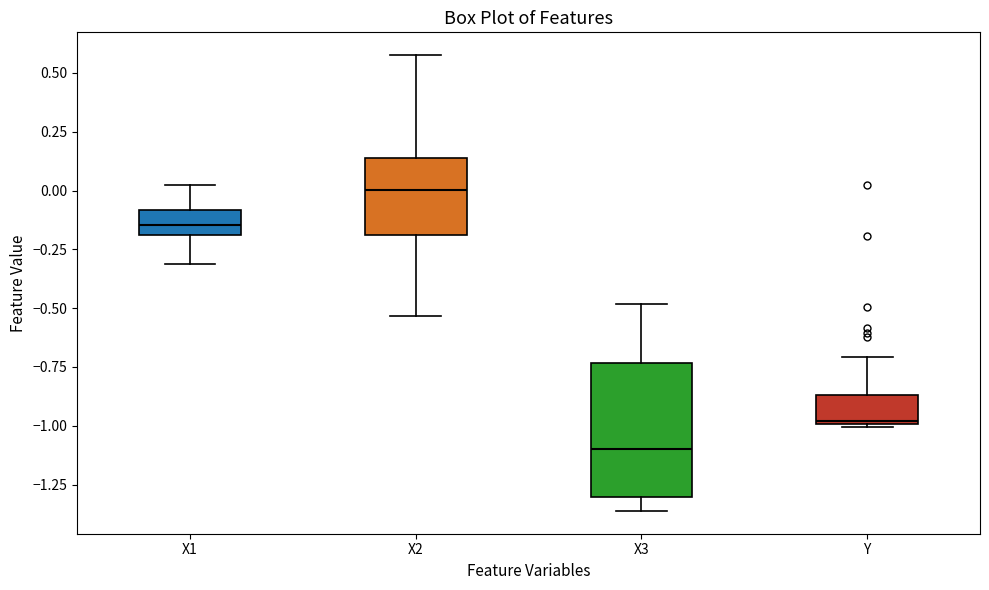

Where does the lower whisker of the box for X1 end on the y-axis? The values are not printed on the chart, so give them approximately, as read against the axis.

-0.30